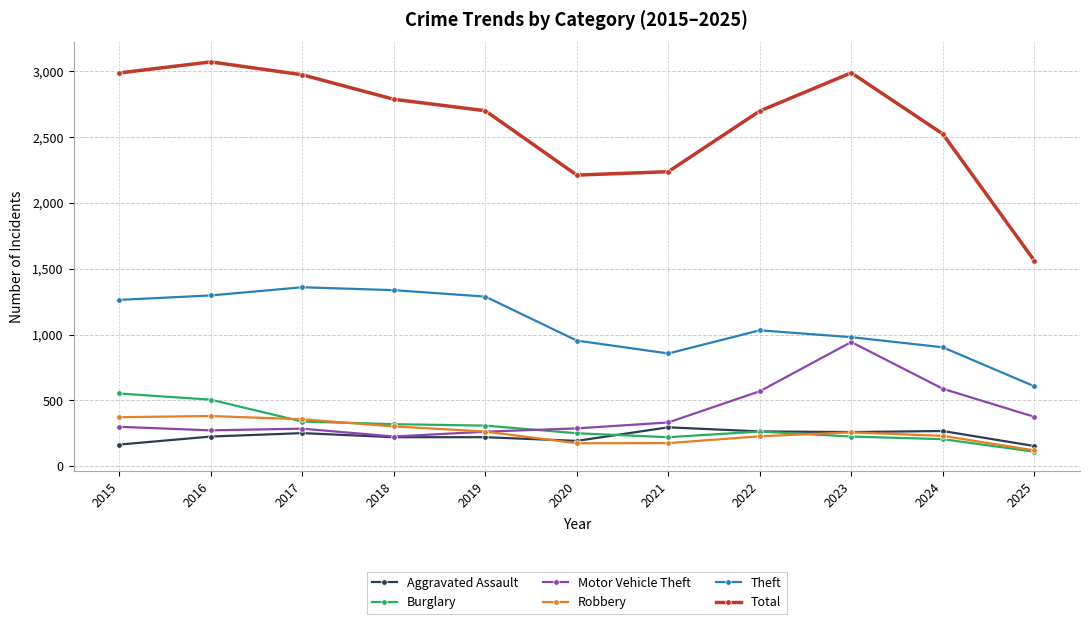

The Total series shows 3307 at 2024. True or false?

False